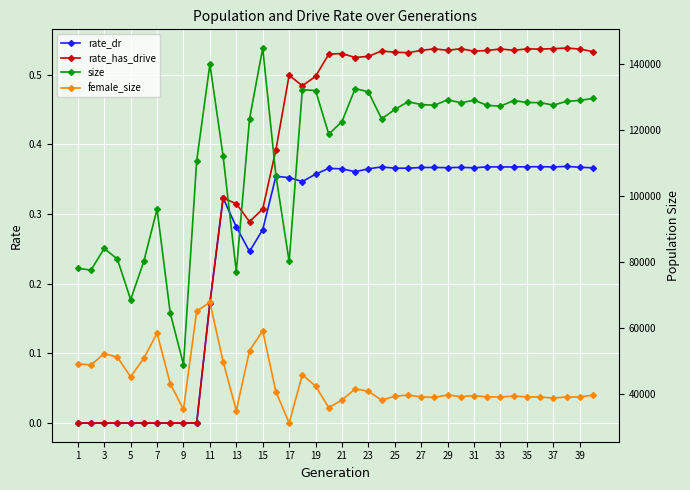

True or false: female_size and size intersect in this chart.

False